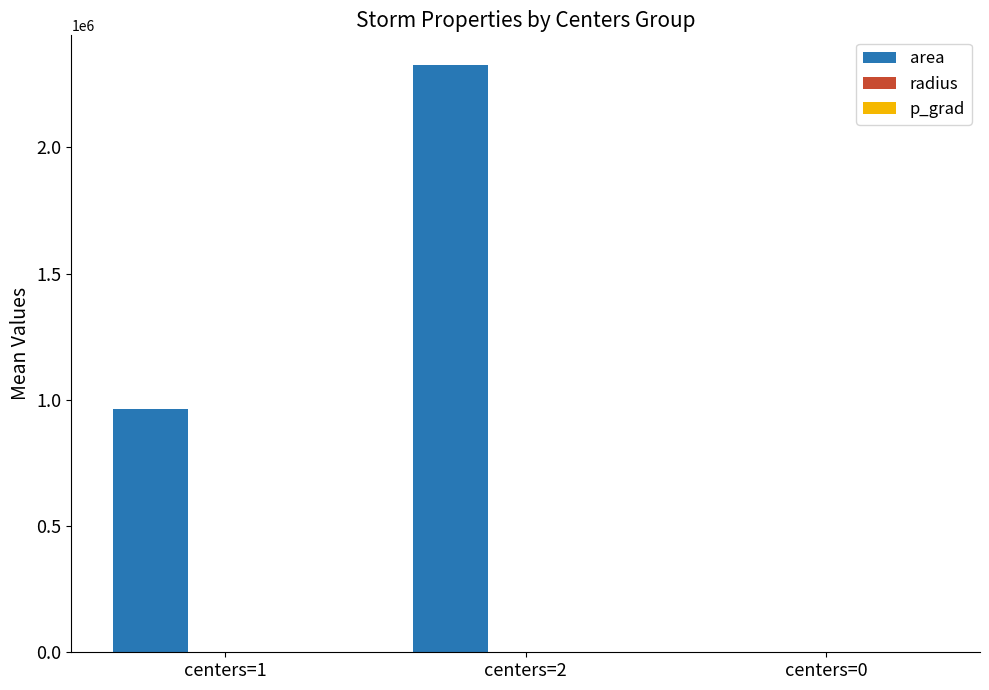

At which category is the sum across all series the highest?

centers=2